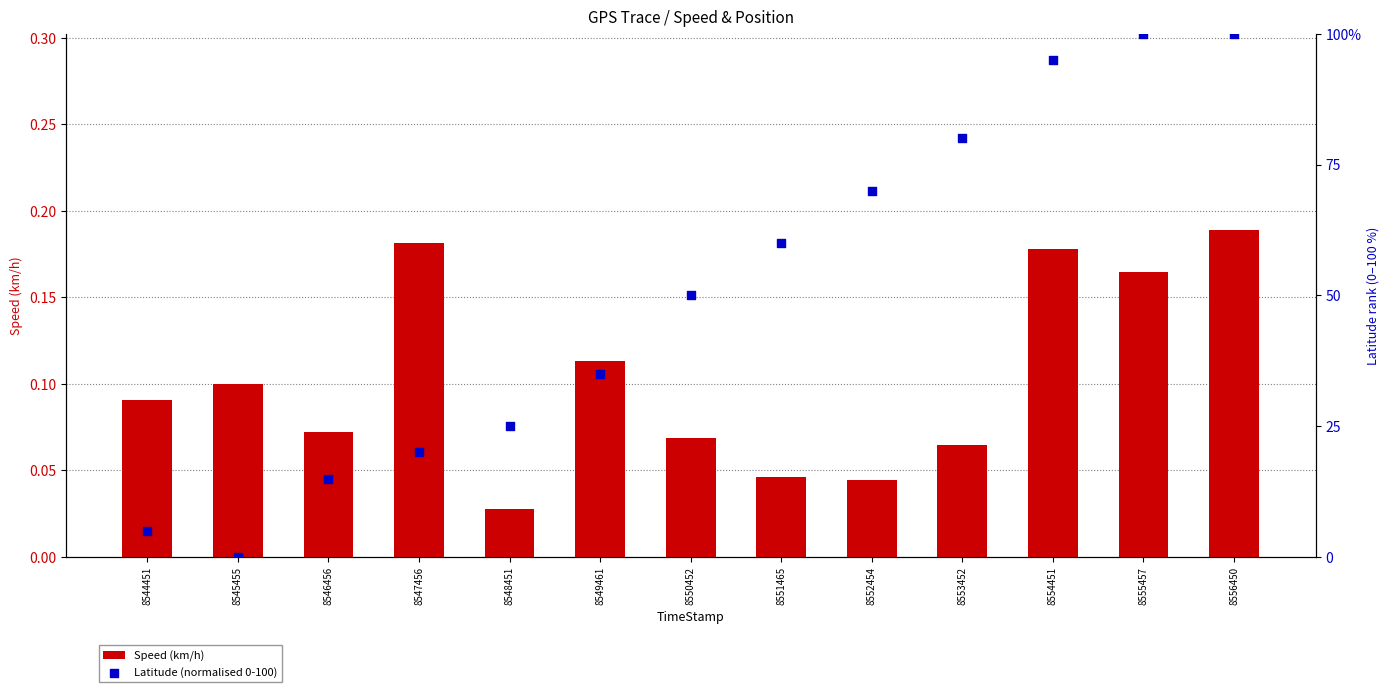

Which series contains the lowest Y value?

Latitude (normalised 0-100)